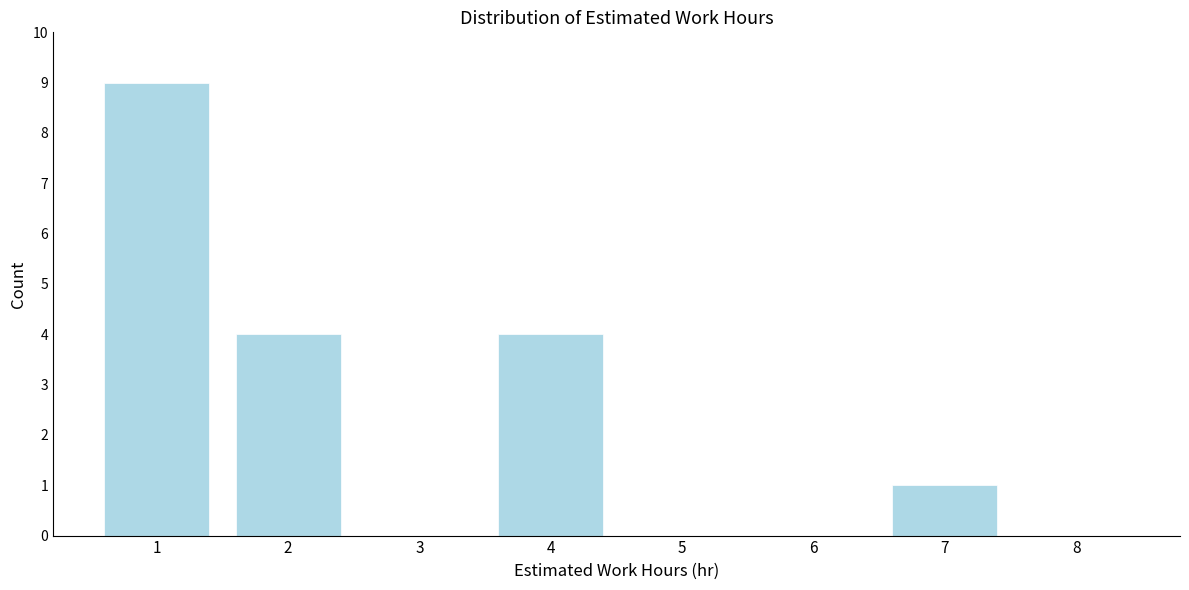

Reading left to right, transcribe this chart: for each bar, give the range it covers on the x-axis and its height. The values are not printed on the chart, so give them approximately, as read against the axis.

0.5 to 1.5: 9
1.5 to 2.5: 4
2.5 to 3.5: 0
3.5 to 4.5: 4
4.5 to 5.5: 0
5.5 to 6.5: 0
6.5 to 7.5: 1
7.5 to 8.5: 0